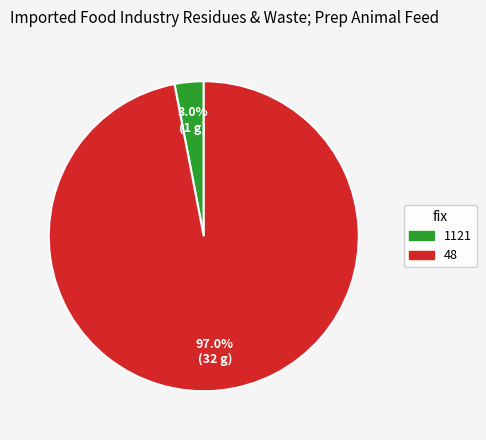

Does any single category account for the majority?

Yes